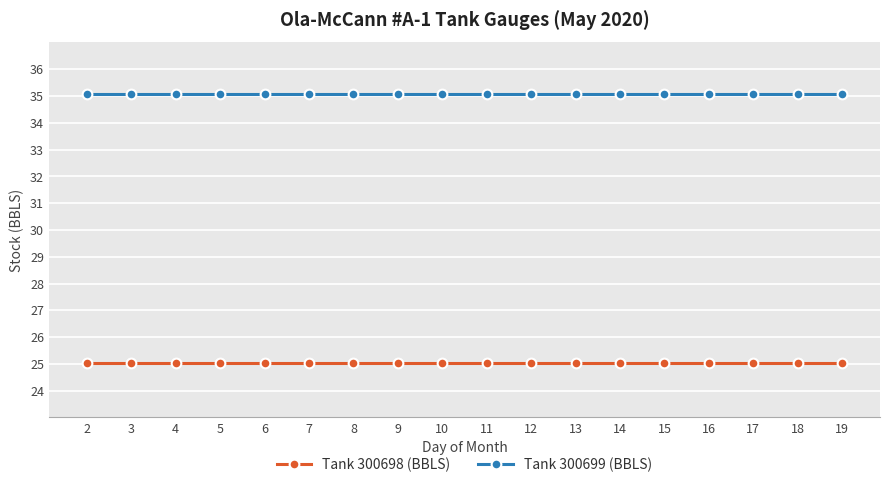

What is the highest value of the Tank 300699 (BBLS) series?

35.1